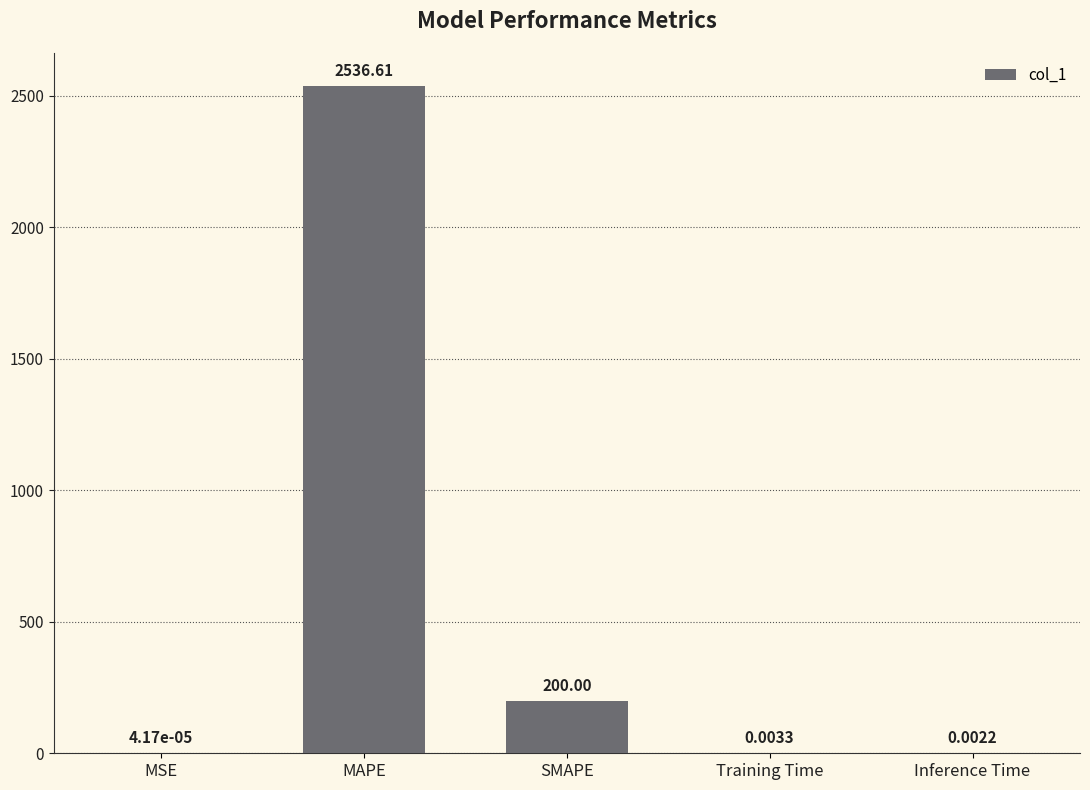

What is the sum of the values at SMAPE and Training Time?

200.0